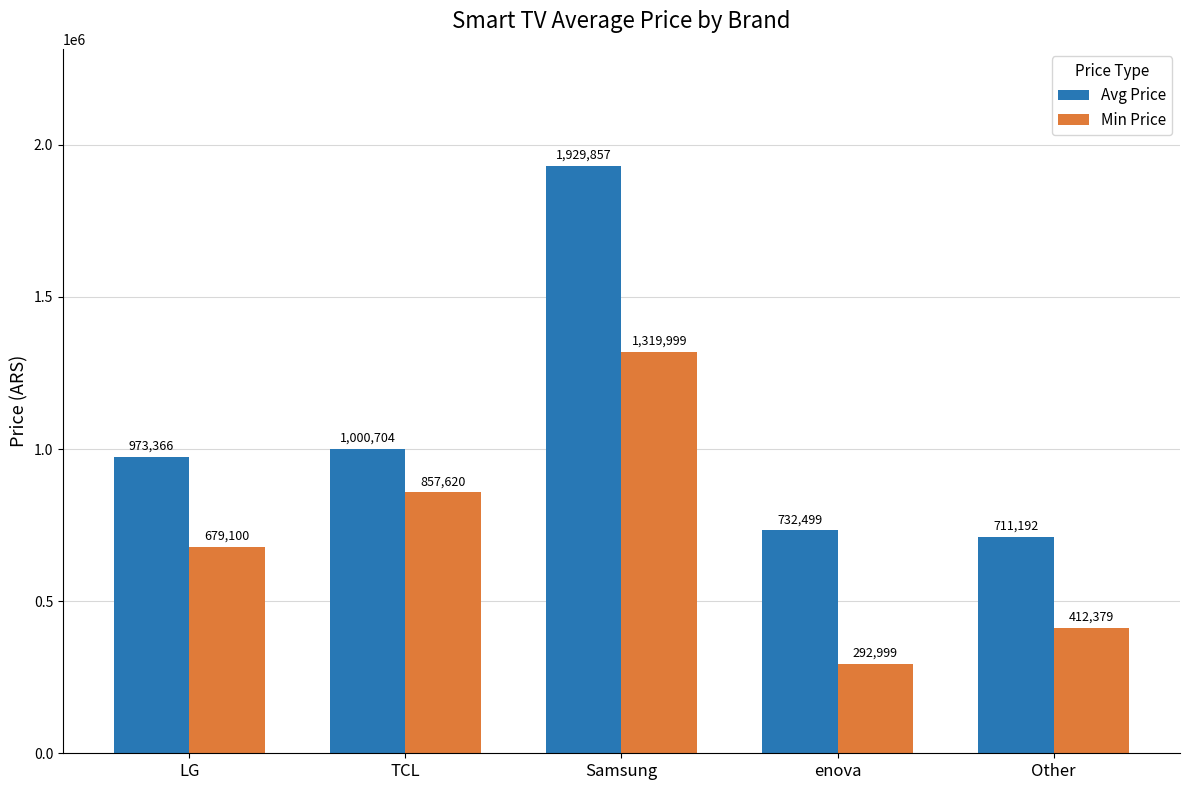

What are all the series names shown in the legend?

Avg Price, Min Price